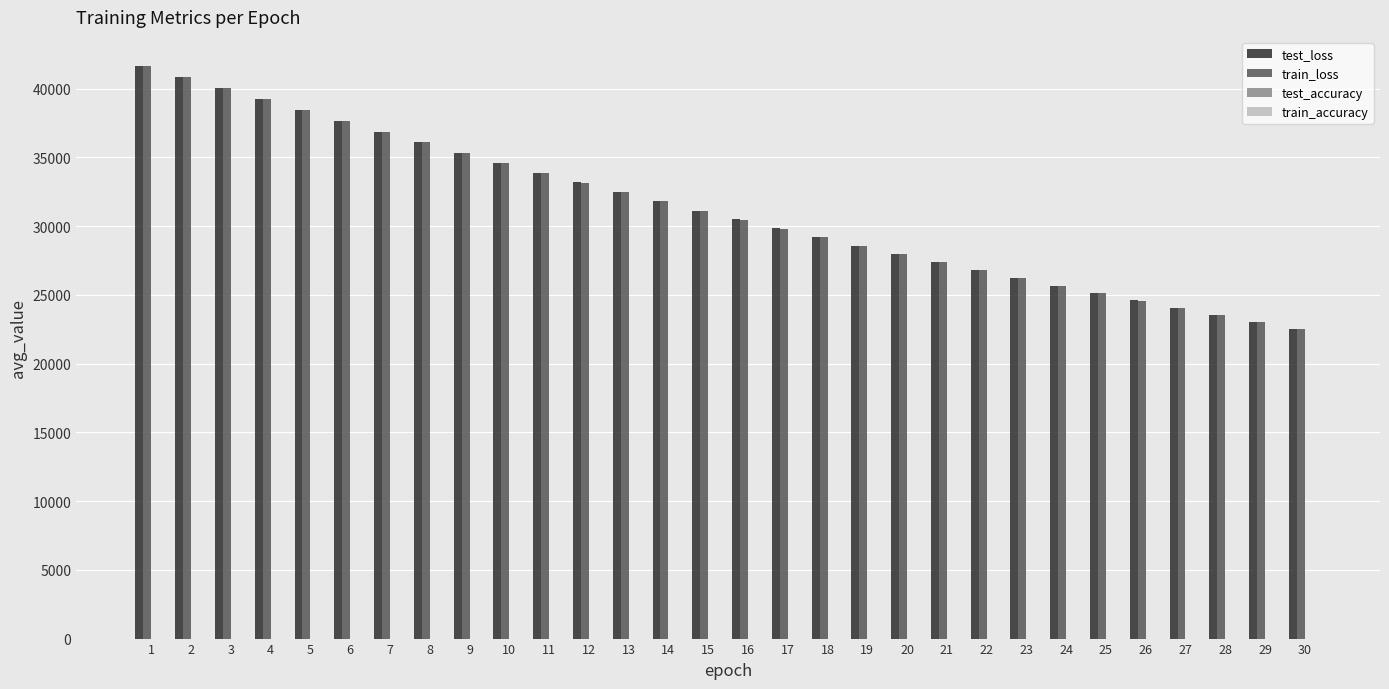

What is the sum of all train_loss values?

937938.0